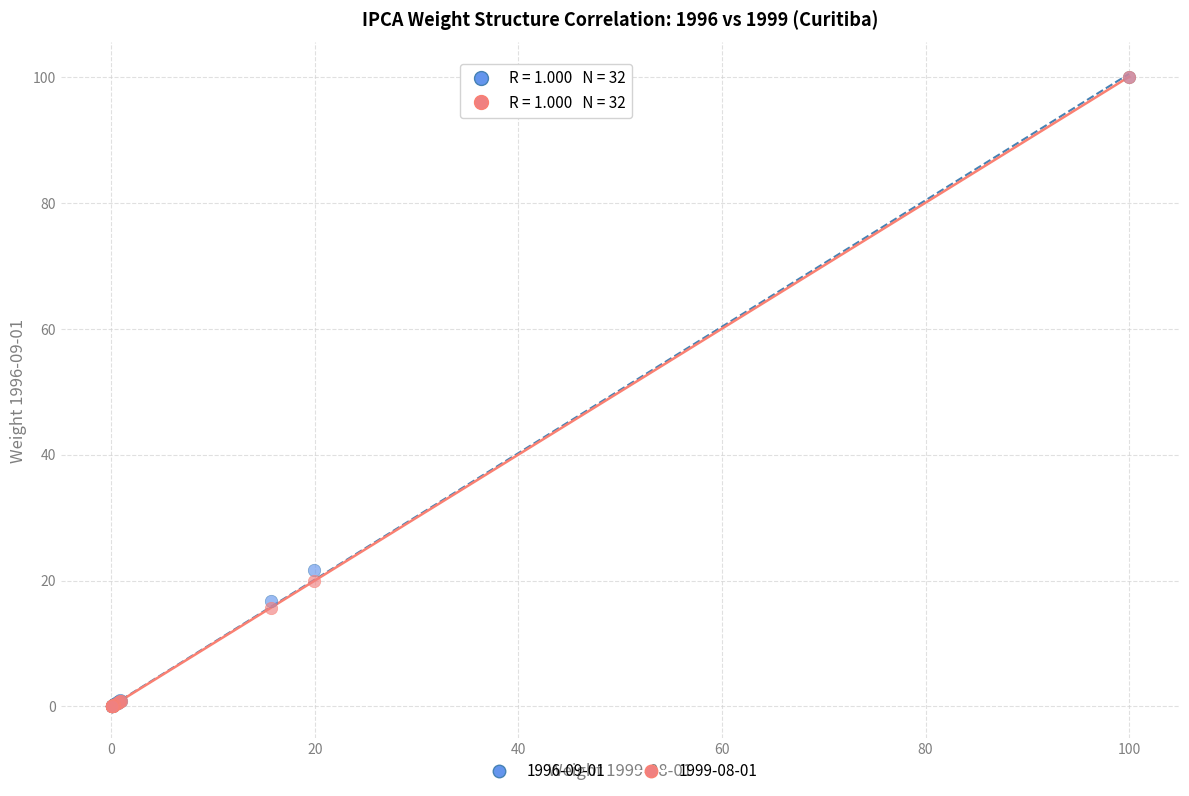

Which series has the widest spread of Y values?

1999-08-01